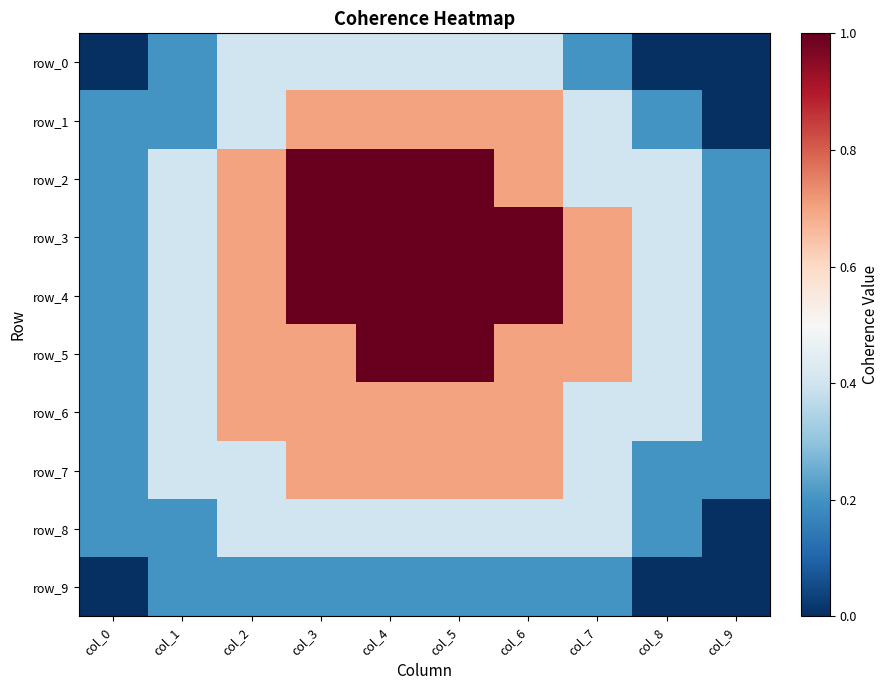

Which series has the largest total across all categories?

row_3